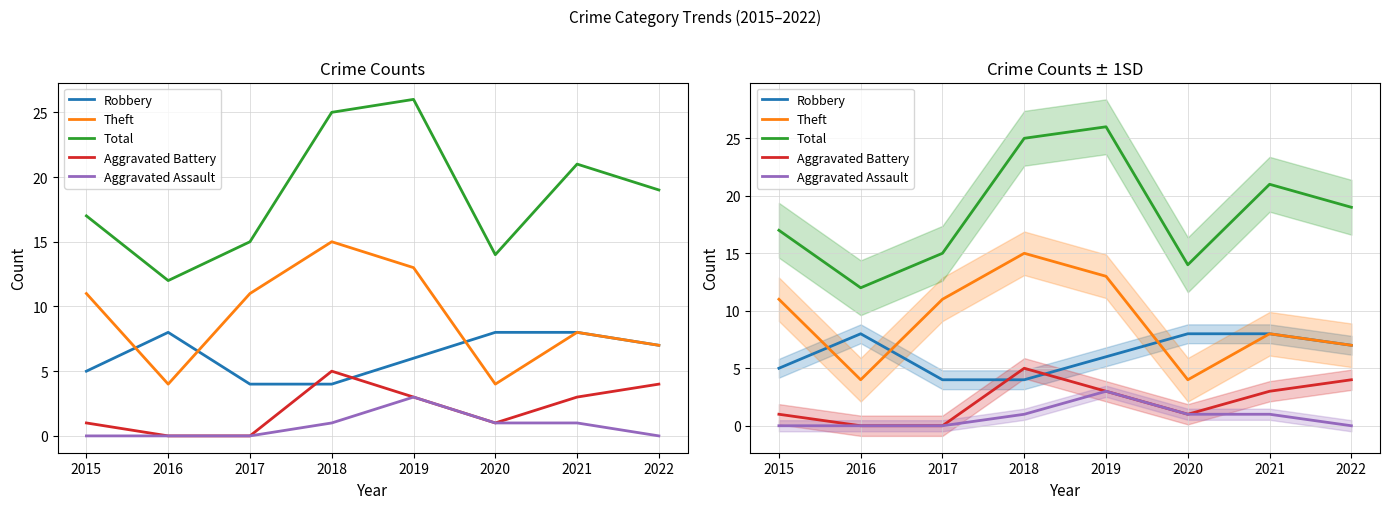

How many data points in Aggravated Battery are above 3?

2